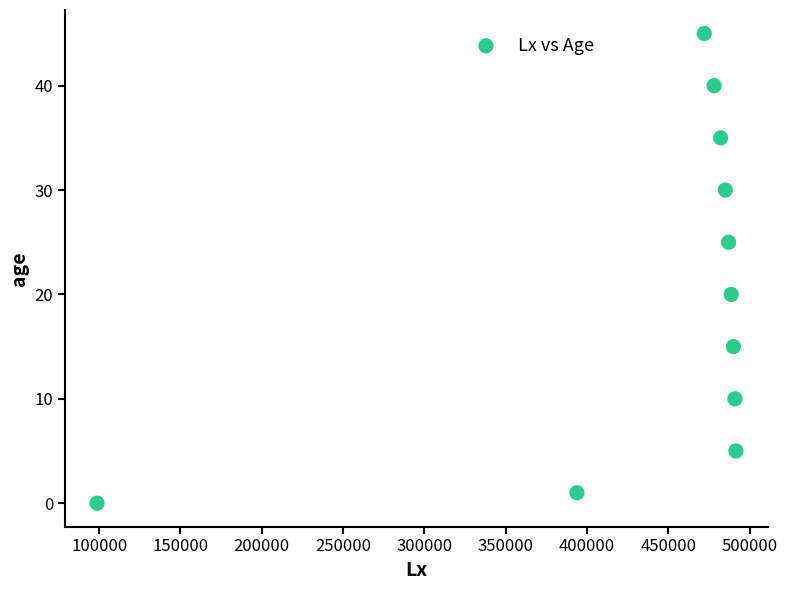

What Y value in the scatter plot is closest to 22?

20